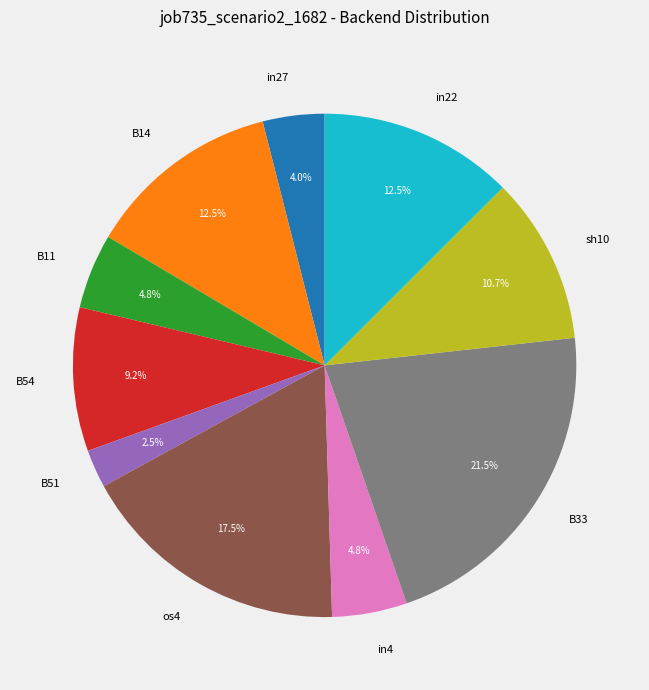

What portion of the pie excludes B51?

97.5%